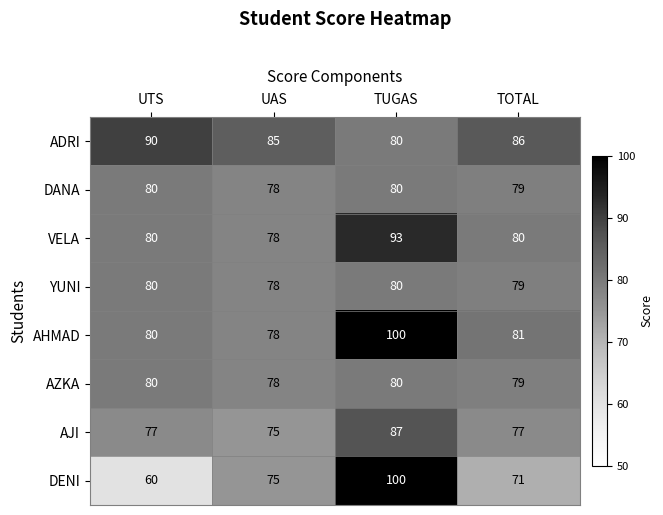

What is the difference between the VELA values at UAS and TUGAS?

15